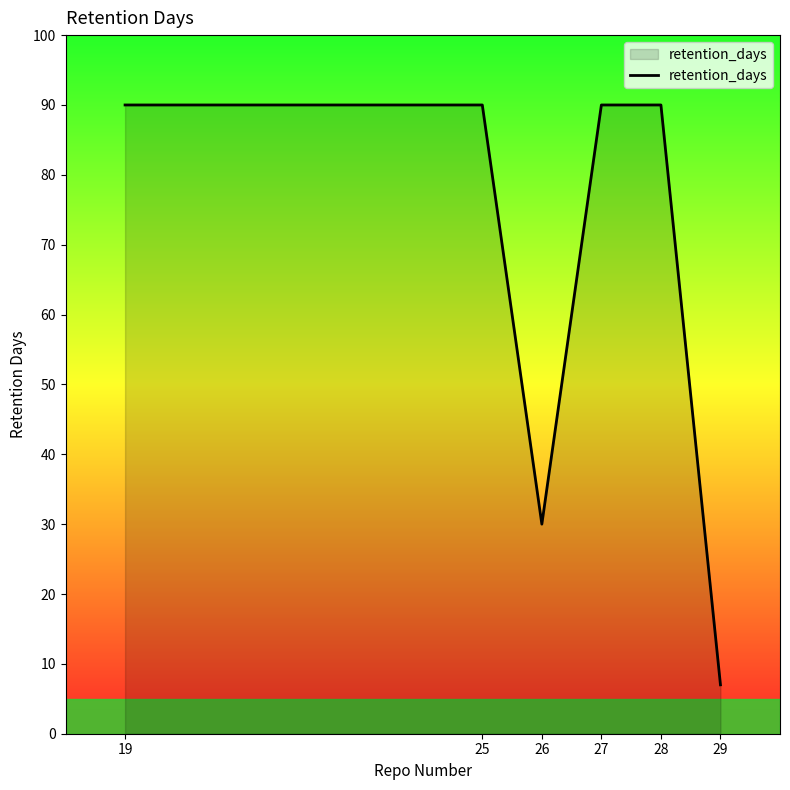

Does the chart display data point markers on the line(s)?

No